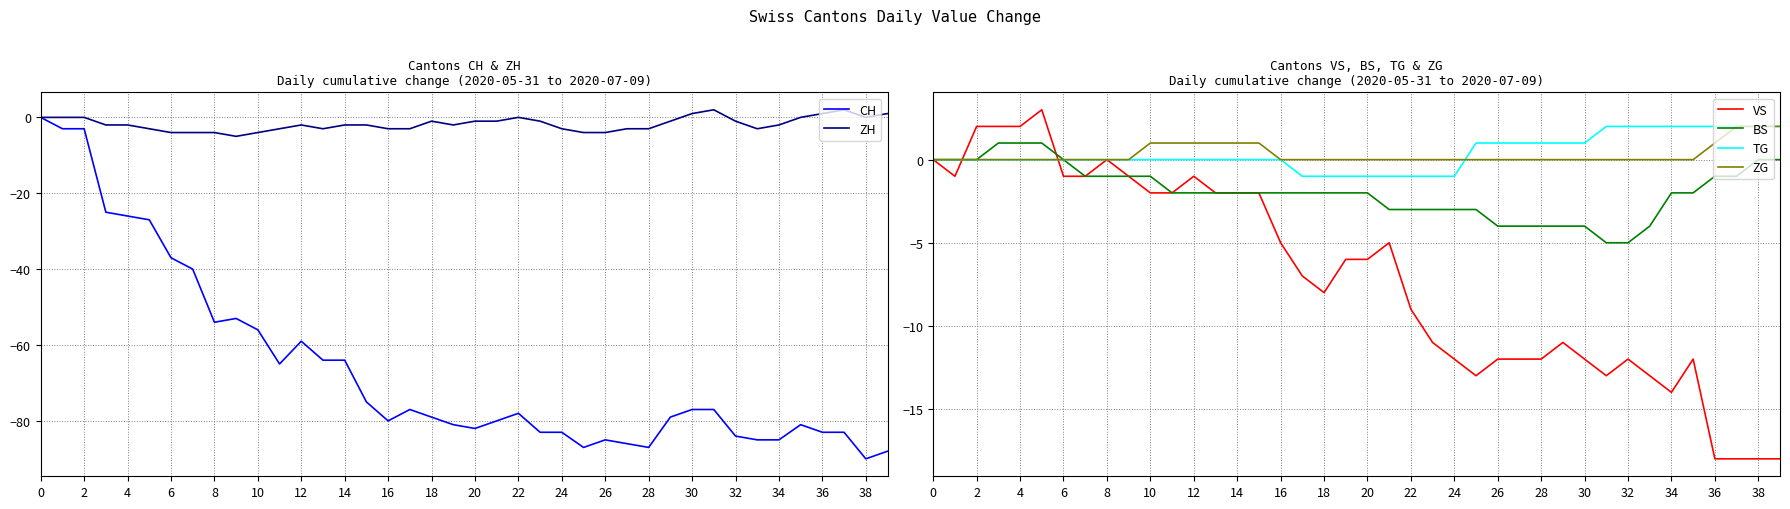

What is the maximum value shown in the chart?

3